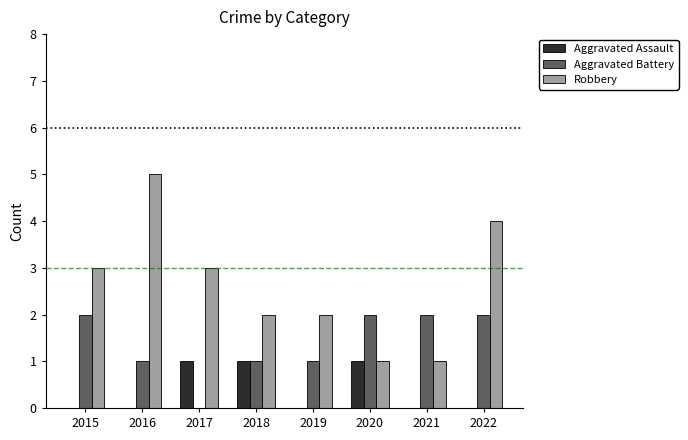

What is the sum of all Robbery values?

21